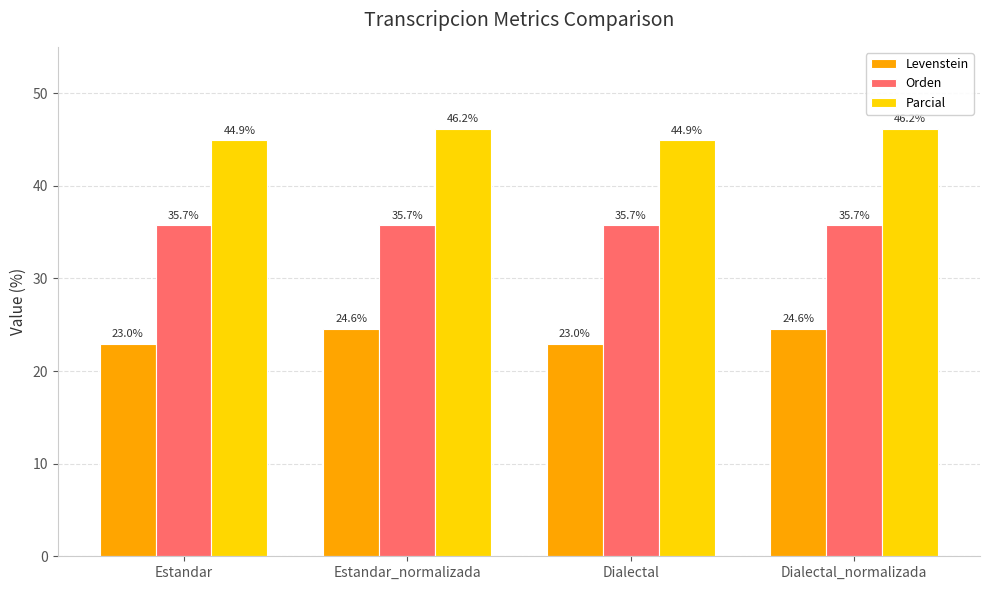

How many series are shown in this chart?

3